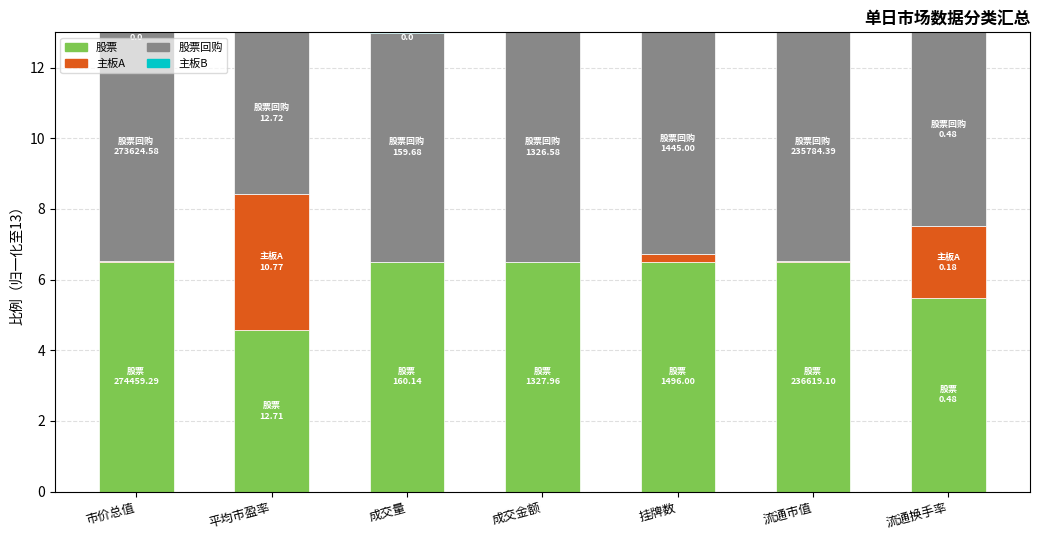

What is the greatest value displayed?

6.5